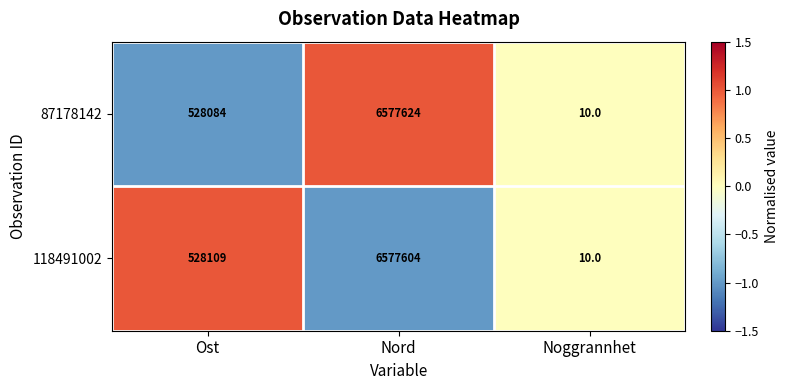

Rank the series at Ost from lowest to highest value.

87178142, 118491002